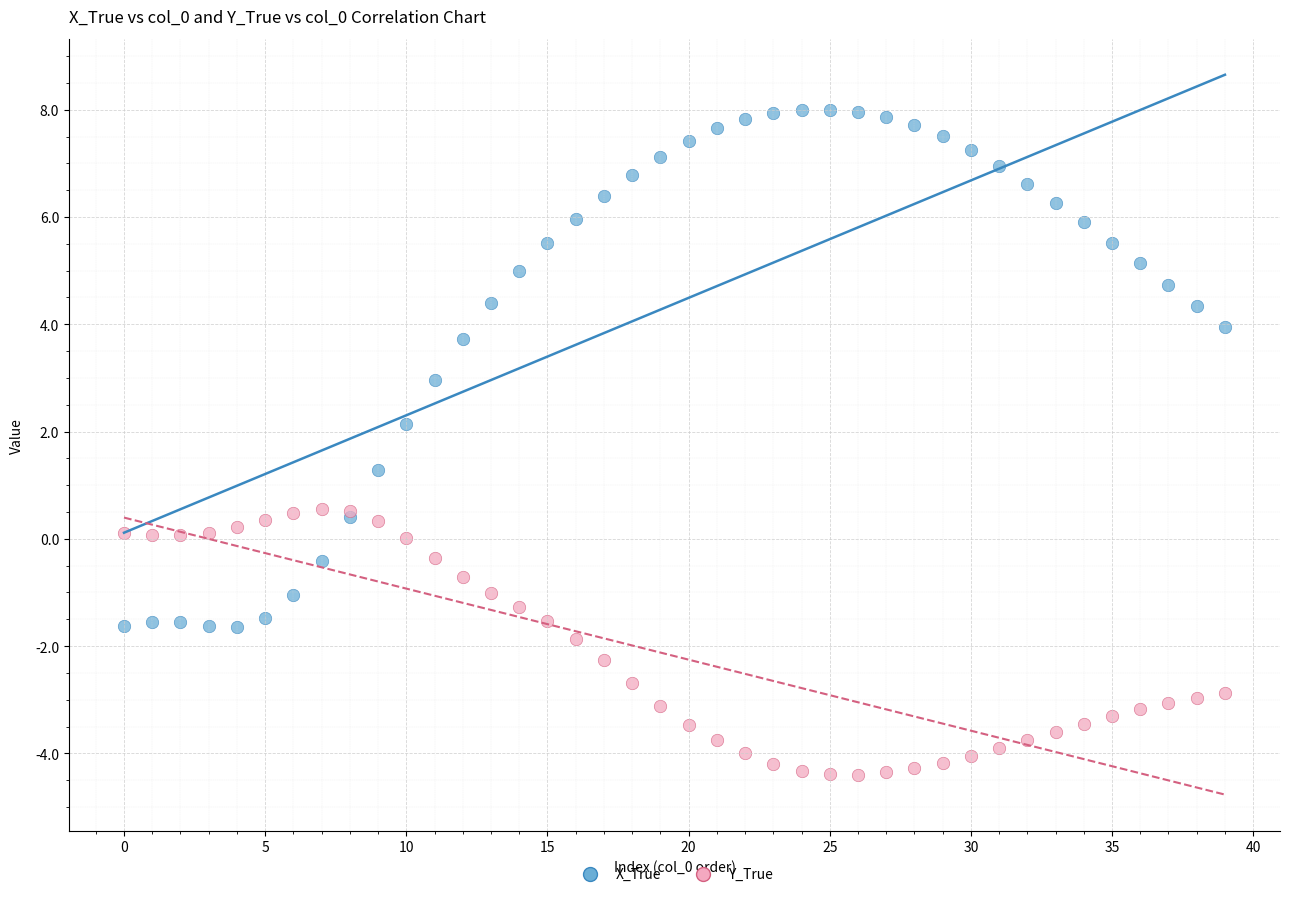

Which series contains the lowest Y value?

Y_True